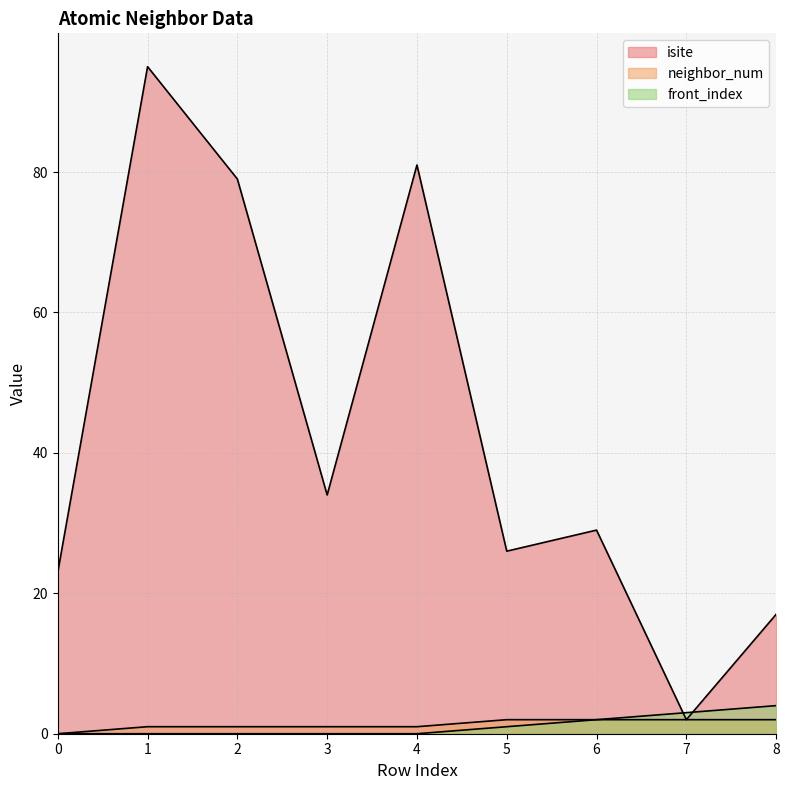

How many neighbor_num values are between 1 and 2?

8